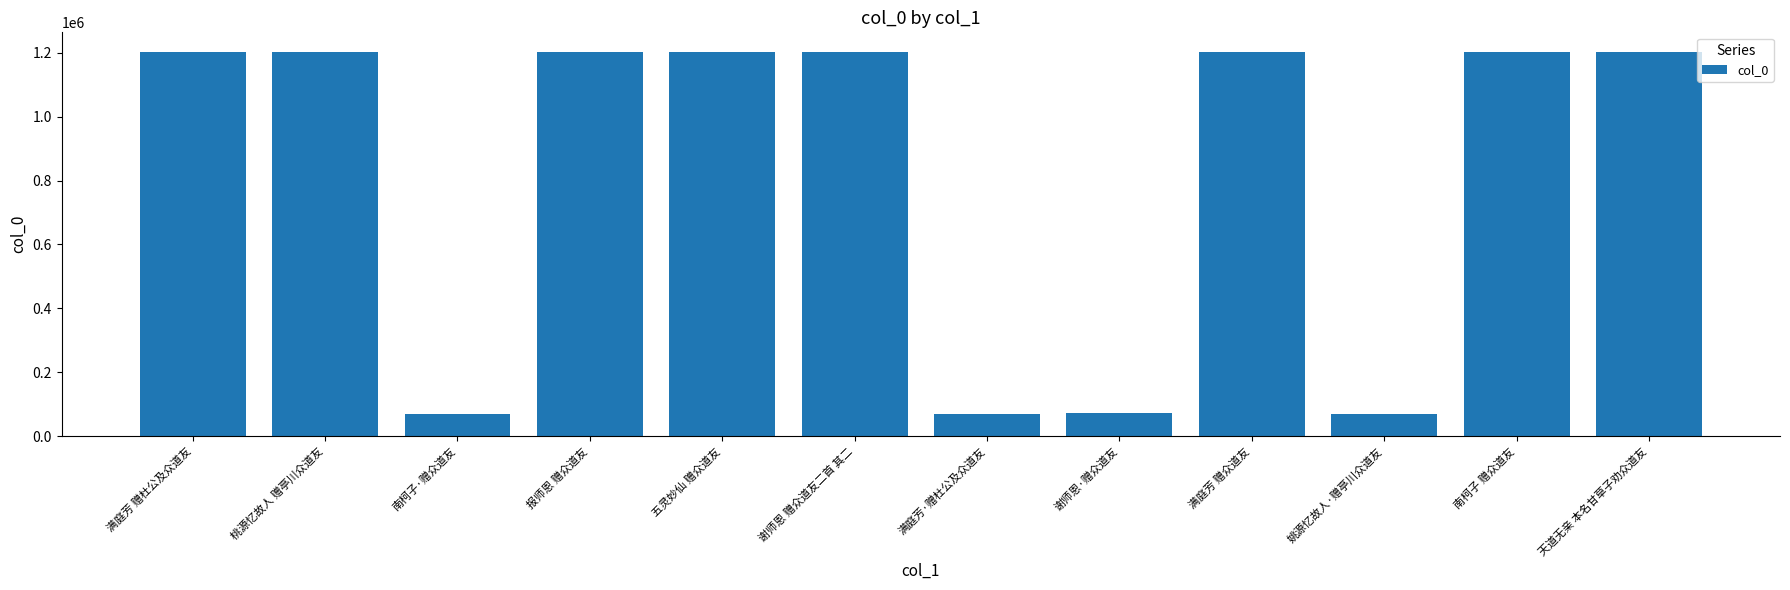

What is the label of the 12th bar from the right?

满庭芳 赠杜公及众道友